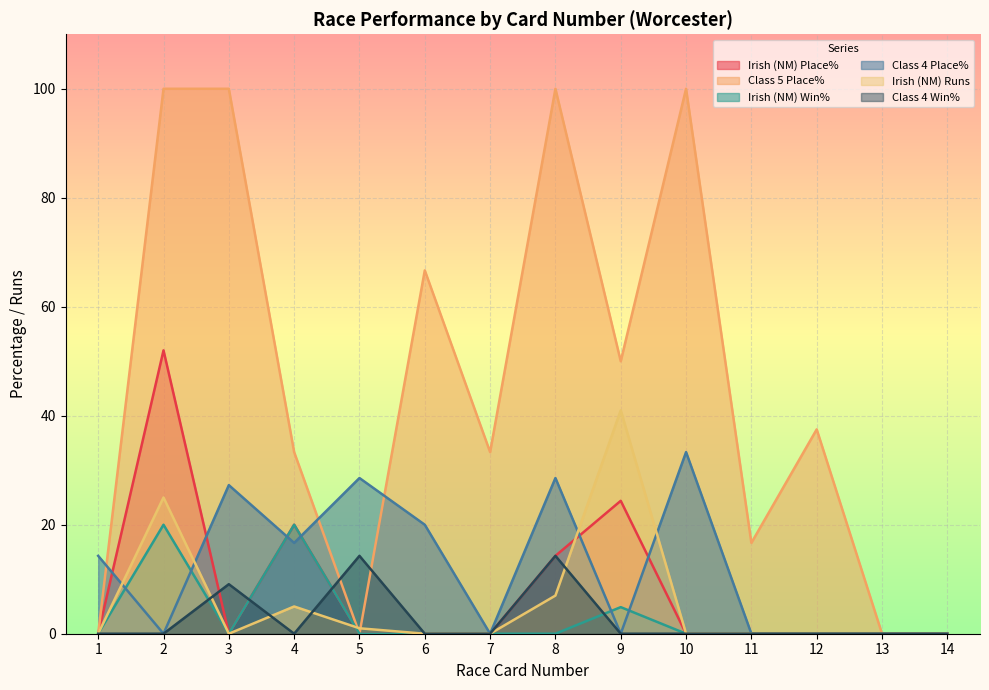

Where is the first local maximum for Class 4 Win%?

3